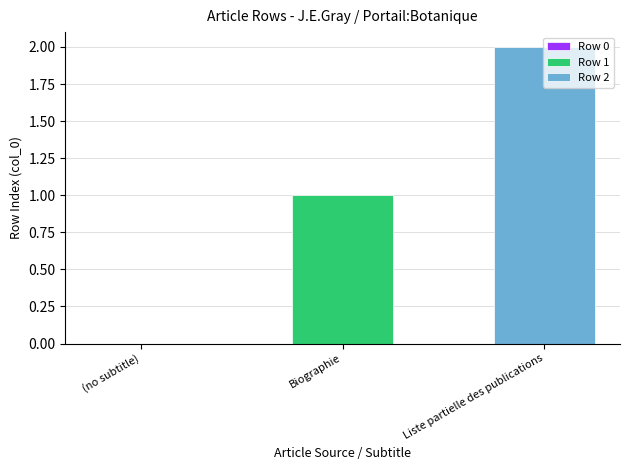

List the series in order of their overall mean, lowest first.

Row 1, Row 2